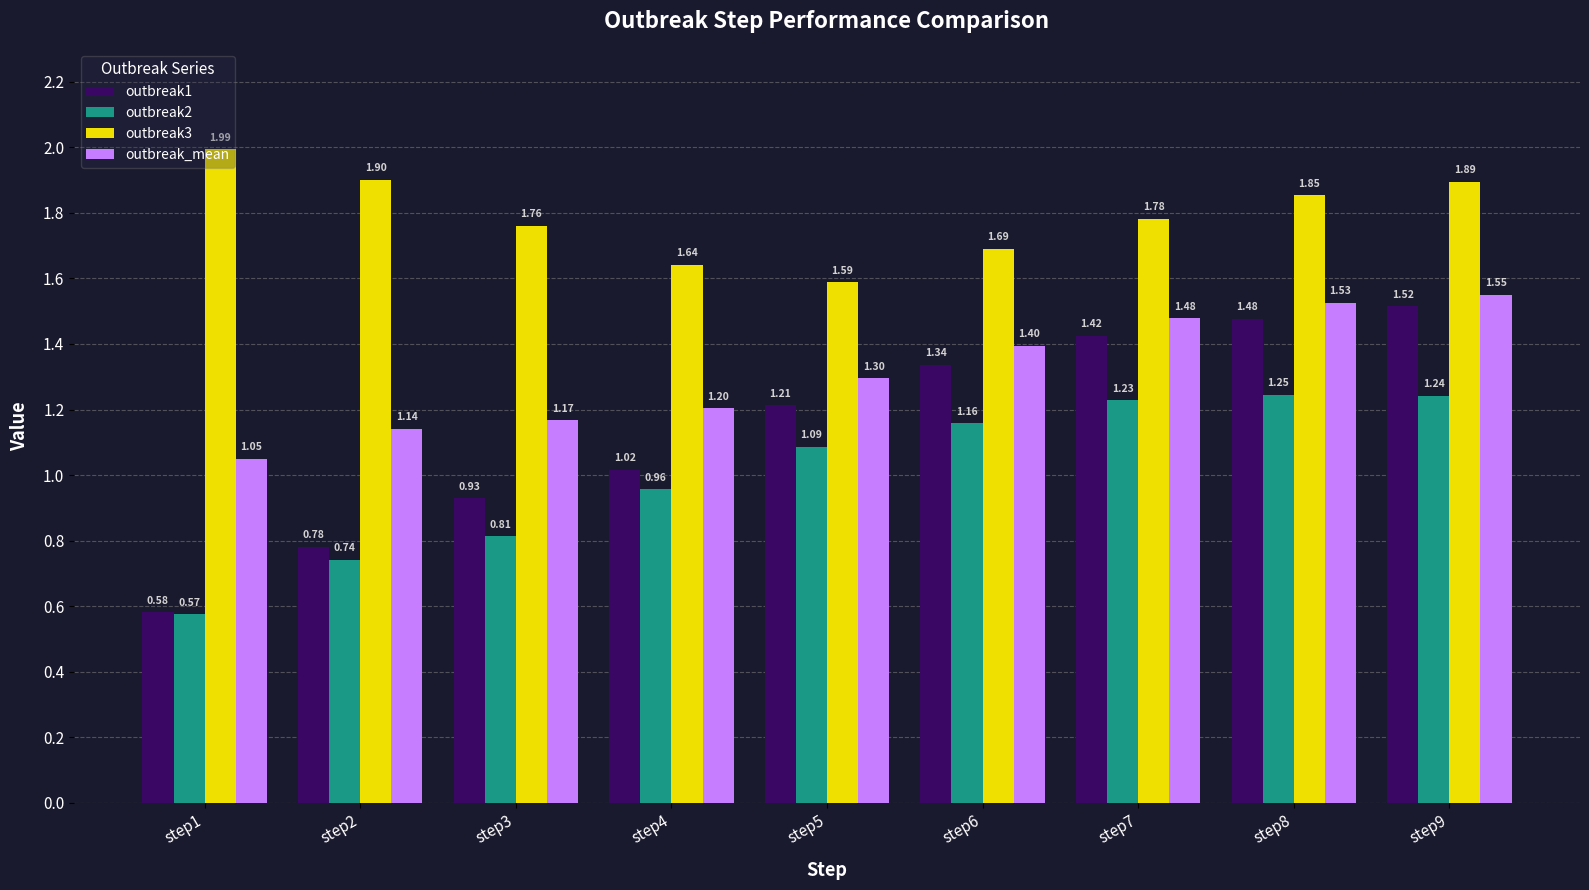

What is the value of the outbreak1 bar at the 6th from the left?

1.3